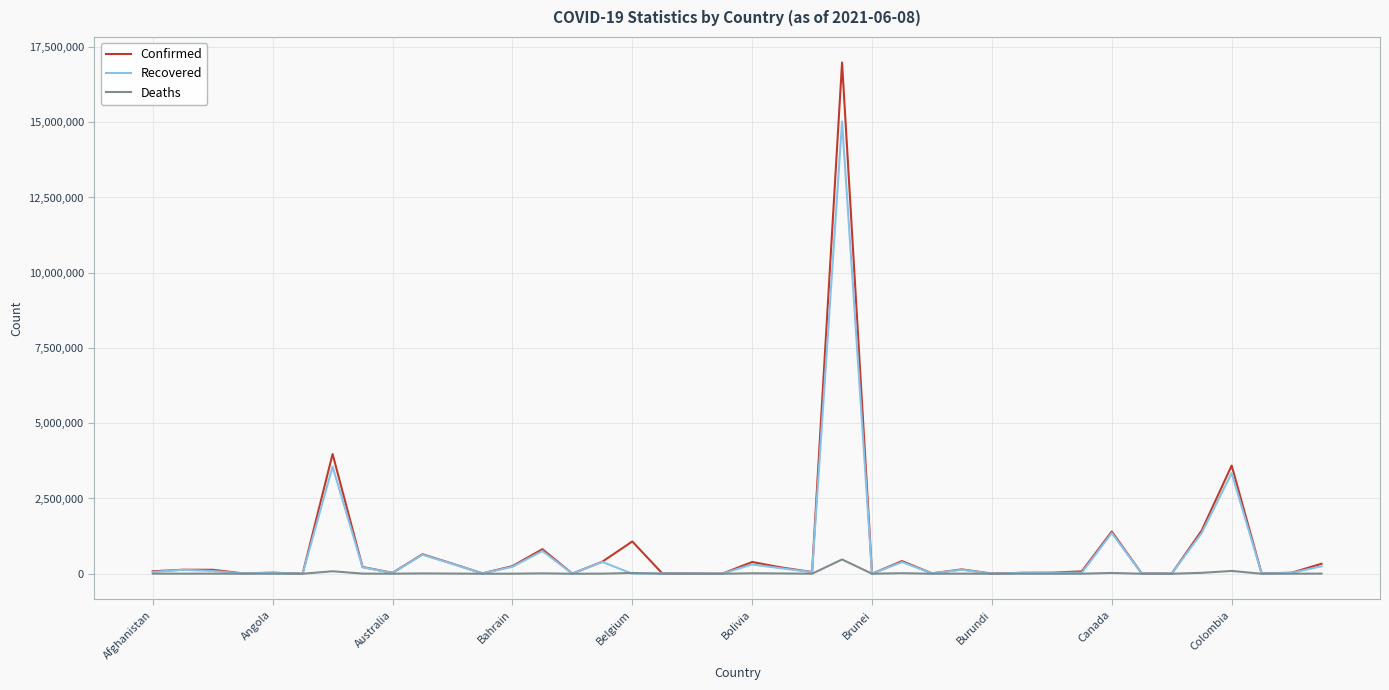

What is the difference between the second highest and second lowest values in the Confirmed series?

3976371